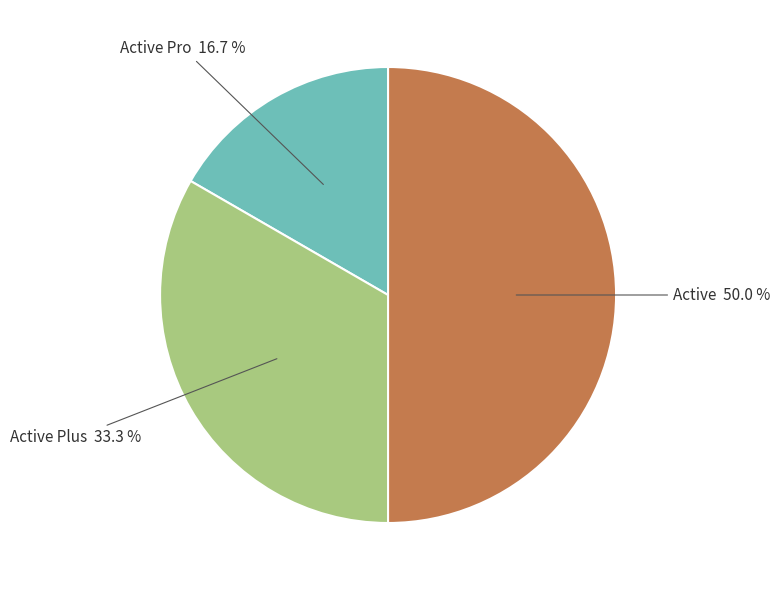

How many segments does this pie chart have?

3